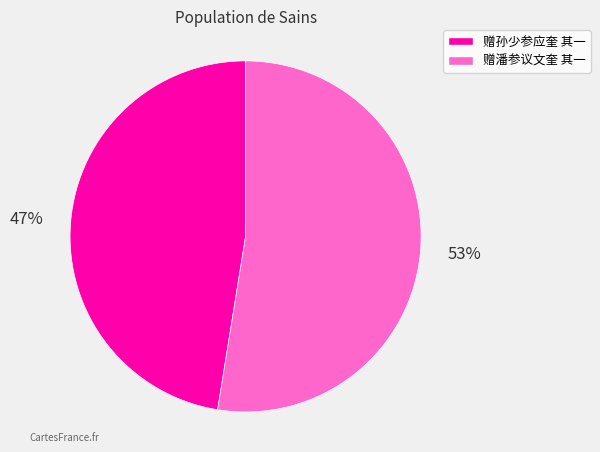

Combined, do 赠潘参议文奎 其一 and 赠孙少参应奎 其一 account for over 50%?

Yes